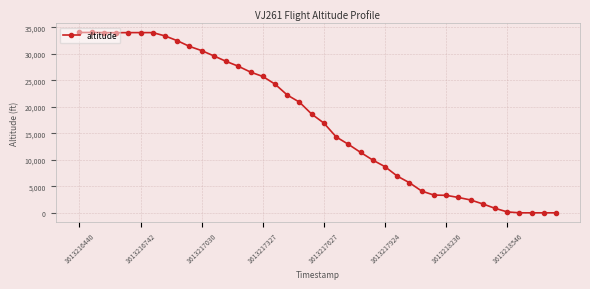

What is the difference between the second highest and second lowest values?

34025